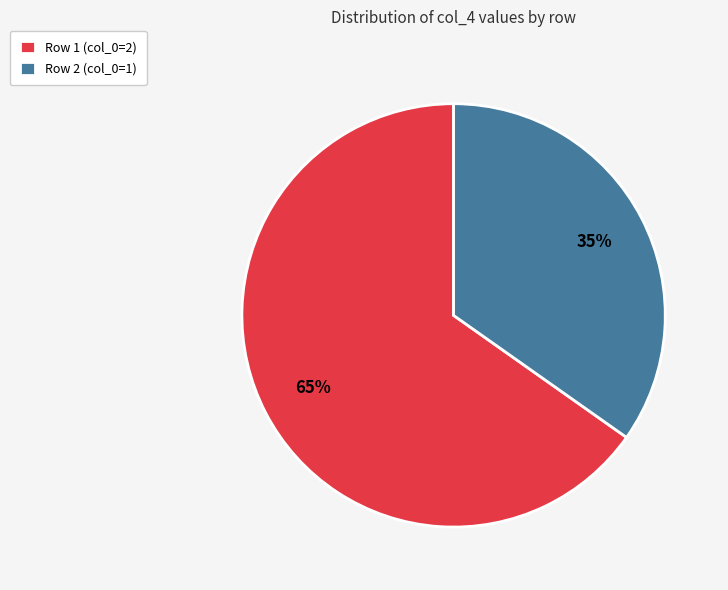

What is the smallest slice in the pie chart?

Row 2 (col_0=1)